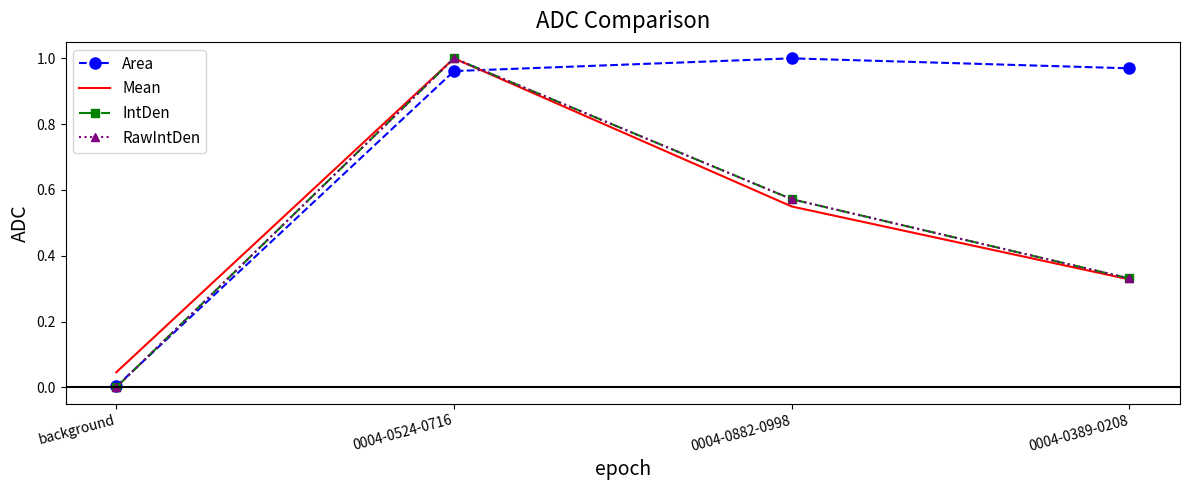

Reading right to left, transcribe all the data shown in this chart.

Area: 0004-0389-0208=1.0	0004-0882-0998=1.0	0004-0524-0716=1.0	background=0.0
Mean: 0004-0389-0208=0.3	0004-0882-0998=0.5	0004-0524-0716=1.0	background=0.0
IntDen: 0004-0389-0208=0.3	0004-0882-0998=0.6	0004-0524-0716=1.0	background=0.0
RawIntDen: 0004-0389-0208=0.3	0004-0882-0998=0.6	0004-0524-0716=1.0	background=0.0